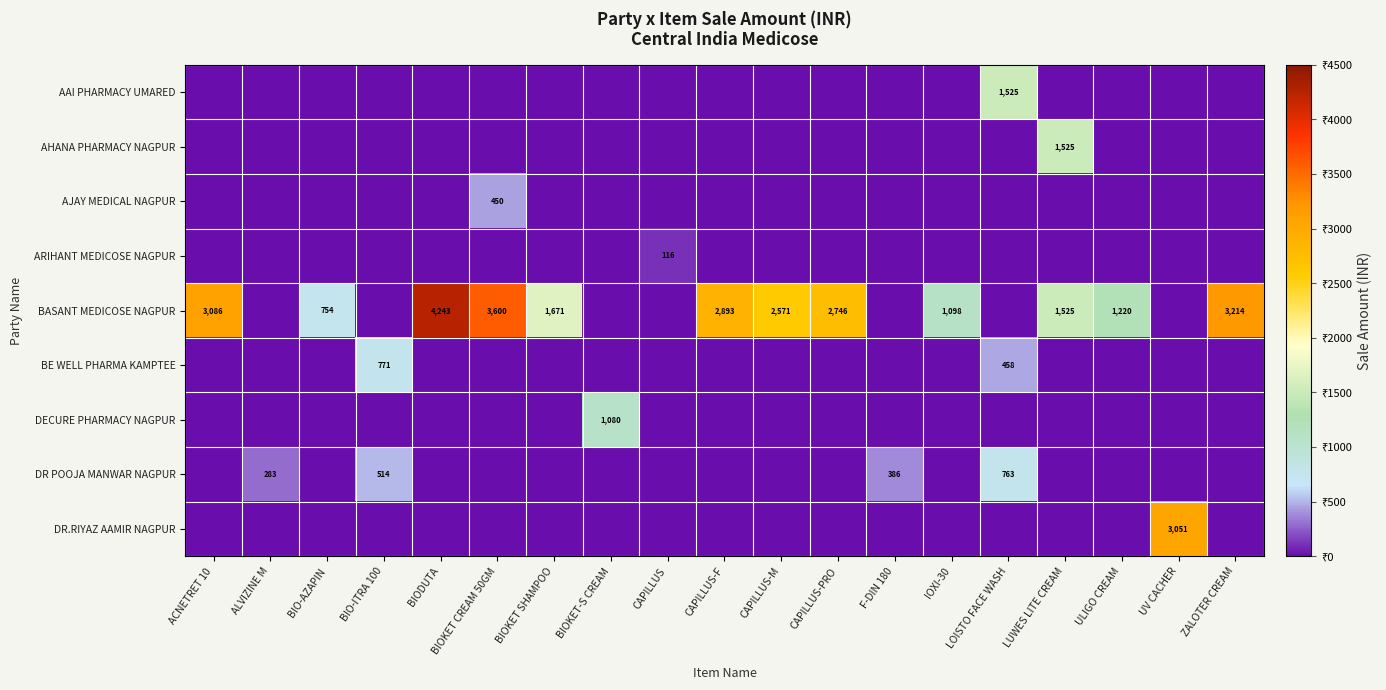

Reading left to right, extract all data points from this chart.

row_0: ACNETRET 10=0.0	ALVIZINE M=0.0	BIO-AZAPIN=0.0	BIO-ITRA 100=0.0	BIODUTA=0.0	BIOKET CREAM 50GM=0.0	BIOKET SHAMPOO=0.0	BIOKET-S CREAM=0.0	CAPILLUS=0.0	CAPILLUS-F=0.0	CAPILLUS-M=0.0	CAPILLUS-PRO=0.0	F-DIN 180=0.0	IOXI-30=0.0	LOISTO FACE WASH=1525.4	LUWES LITE CREAM=0.0	ULIGO CREAM=0.0	UV CACHER=0.0	ZALOTER CREAM=0.0
row_1: ACNETRET 10=0.0	ALVIZINE M=0.0	BIO-AZAPIN=0.0	BIO-ITRA 100=0.0	BIODUTA=0.0	BIOKET CREAM 50GM=0.0	BIOKET SHAMPOO=0.0	BIOKET-S CREAM=0.0	CAPILLUS=0.0	CAPILLUS-F=0.0	CAPILLUS-M=0.0	CAPILLUS-PRO=0.0	F-DIN 180=0.0	IOXI-30=0.0	LOISTO FACE WASH=0.0	LUWES LITE CREAM=1525.4	ULIGO CREAM=0.0	UV CACHER=0.0	ZALOTER CREAM=0.0
row_2: ACNETRET 10=0.0	ALVIZINE M=0.0	BIO-AZAPIN=0.0	BIO-ITRA 100=0.0	BIODUTA=0.0	BIOKET CREAM 50GM=450.0	BIOKET SHAMPOO=0.0	BIOKET-S CREAM=0.0	CAPILLUS=0.0	CAPILLUS-F=0.0	CAPILLUS-M=0.0	CAPILLUS-PRO=0.0	F-DIN 180=0.0	IOXI-30=0.0	LOISTO FACE WASH=0.0	LUWES LITE CREAM=0.0	ULIGO CREAM=0.0	UV CACHER=0.0	ZALOTER CREAM=0.0
row_3: ACNETRET 10=0.0	ALVIZINE M=0.0	BIO-AZAPIN=0.0	BIO-ITRA 100=0.0	BIODUTA=0.0	BIOKET CREAM 50GM=0.0	BIOKET SHAMPOO=0.0	BIOKET-S CREAM=0.0	CAPILLUS=115.9	CAPILLUS-F=0.0	CAPILLUS-M=0.0	CAPILLUS-PRO=0.0	F-DIN 180=0.0	IOXI-30=0.0	LOISTO FACE WASH=0.0	LUWES LITE CREAM=0.0	ULIGO CREAM=0.0	UV CACHER=0.0	ZALOTER CREAM=0.0
row_4: ACNETRET 10=3085.5	ALVIZINE M=0.0	BIO-AZAPIN=754.2	BIO-ITRA 100=0.0	BIODUTA=4242.6	BIOKET CREAM 50GM=3600.0	BIOKET SHAMPOO=1671.4	BIOKET-S CREAM=0.0	CAPILLUS=0.0	CAPILLUS-F=2892.8	CAPILLUS-M=2571.4	CAPILLUS-PRO=2745.8	F-DIN 180=0.0	IOXI-30=1098.2	LOISTO FACE WASH=0.0	LUWES LITE CREAM=1525.4	ULIGO CREAM=1220.3	UV CACHER=0.0	ZALOTER CREAM=3214.2
row_5: ACNETRET 10=0.0	ALVIZINE M=0.0	BIO-AZAPIN=0.0	BIO-ITRA 100=771.4	BIODUTA=0.0	BIOKET CREAM 50GM=0.0	BIOKET SHAMPOO=0.0	BIOKET-S CREAM=0.0	CAPILLUS=0.0	CAPILLUS-F=0.0	CAPILLUS-M=0.0	CAPILLUS-PRO=0.0	F-DIN 180=0.0	IOXI-30=0.0	LOISTO FACE WASH=457.6	LUWES LITE CREAM=0.0	ULIGO CREAM=0.0	UV CACHER=0.0	ZALOTER CREAM=0.0
row_6: ACNETRET 10=0.0	ALVIZINE M=0.0	BIO-AZAPIN=0.0	BIO-ITRA 100=0.0	BIODUTA=0.0	BIOKET CREAM 50GM=0.0	BIOKET SHAMPOO=0.0	BIOKET-S CREAM=1080.0	CAPILLUS=0.0	CAPILLUS-F=0.0	CAPILLUS-M=0.0	CAPILLUS-PRO=0.0	F-DIN 180=0.0	IOXI-30=0.0	LOISTO FACE WASH=0.0	LUWES LITE CREAM=0.0	ULIGO CREAM=0.0	UV CACHER=0.0	ZALOTER CREAM=0.0
row_7: ACNETRET 10=0.0	ALVIZINE M=282.8	BIO-AZAPIN=0.0	BIO-ITRA 100=514.3	BIODUTA=0.0	BIOKET CREAM 50GM=0.0	BIOKET SHAMPOO=0.0	BIOKET-S CREAM=0.0	CAPILLUS=0.0	CAPILLUS-F=0.0	CAPILLUS-M=0.0	CAPILLUS-PRO=0.0	F-DIN 180=385.7	IOXI-30=0.0	LOISTO FACE WASH=762.7	LUWES LITE CREAM=0.0	ULIGO CREAM=0.0	UV CACHER=0.0	ZALOTER CREAM=0.0
row_8: ACNETRET 10=0.0	ALVIZINE M=0.0	BIO-AZAPIN=0.0	BIO-ITRA 100=0.0	BIODUTA=0.0	BIOKET CREAM 50GM=0.0	BIOKET SHAMPOO=0.0	BIOKET-S CREAM=0.0	CAPILLUS=0.0	CAPILLUS-F=0.0	CAPILLUS-M=0.0	CAPILLUS-PRO=0.0	F-DIN 180=0.0	IOXI-30=0.0	LOISTO FACE WASH=0.0	LUWES LITE CREAM=0.0	ULIGO CREAM=0.0	UV CACHER=3050.8	ZALOTER CREAM=0.0